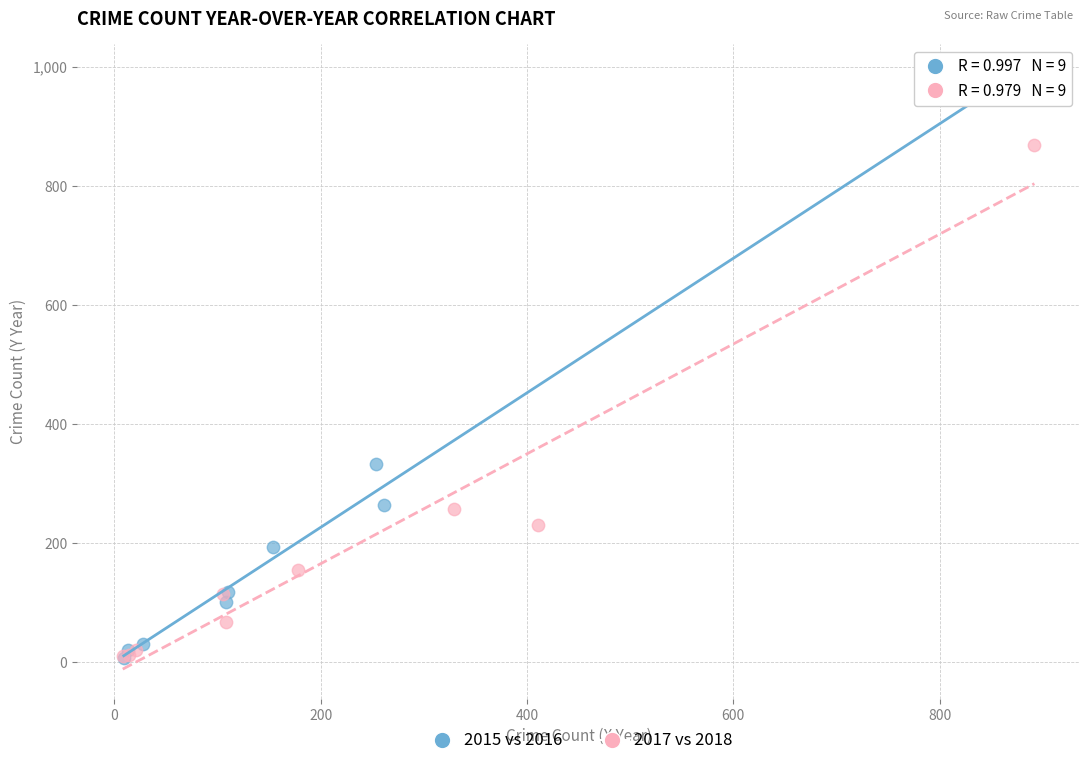

Which series contains the highest Y value?

2015 vs 2016